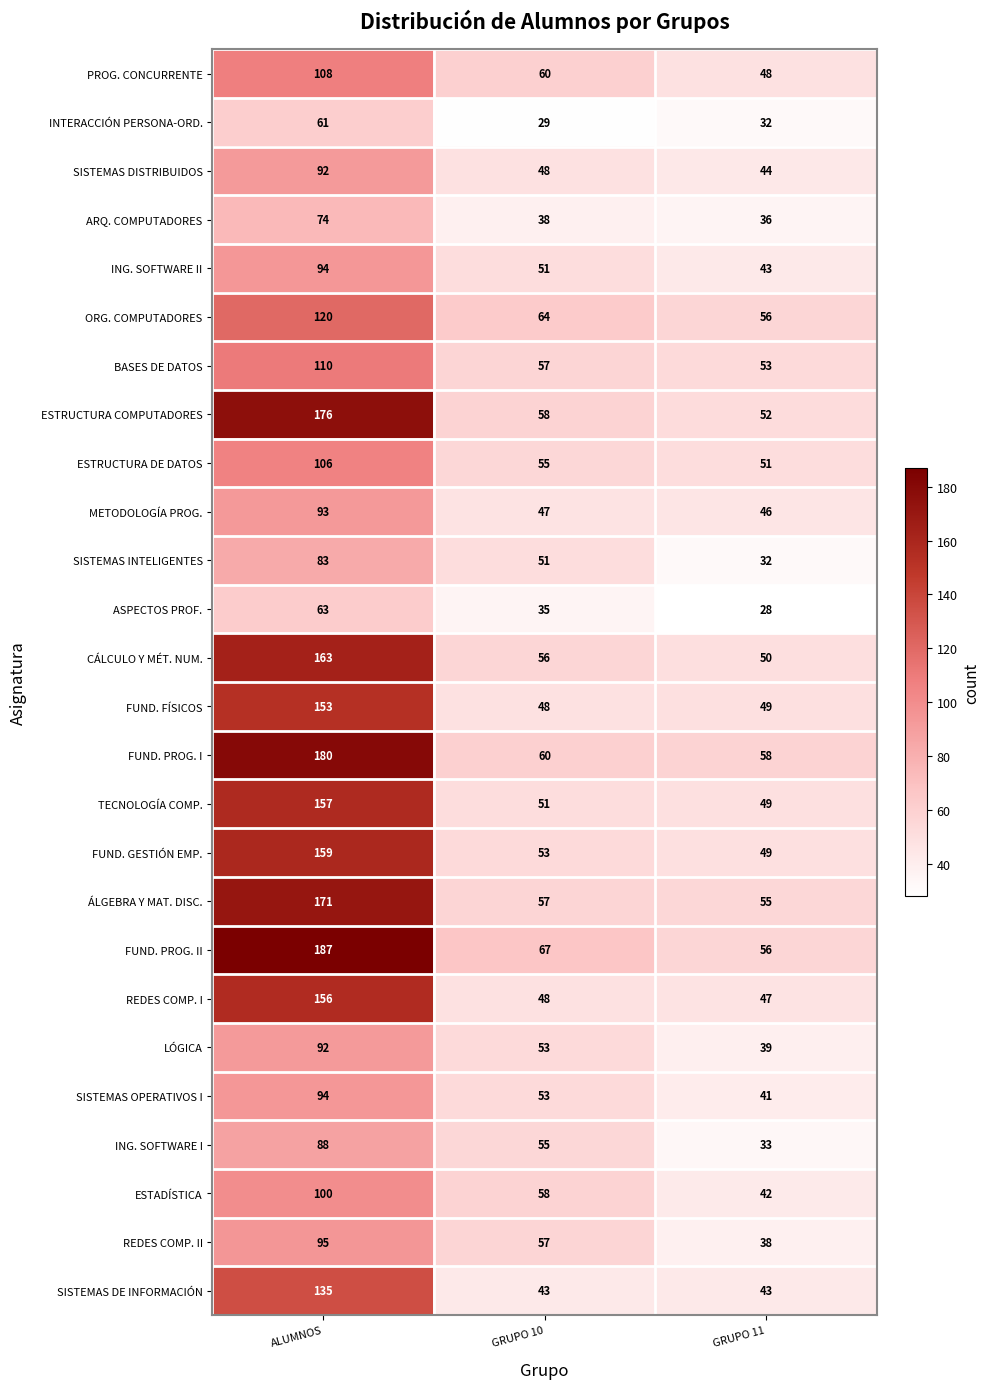

At which label does LÓGICA reach its peak?

ALUMNOS